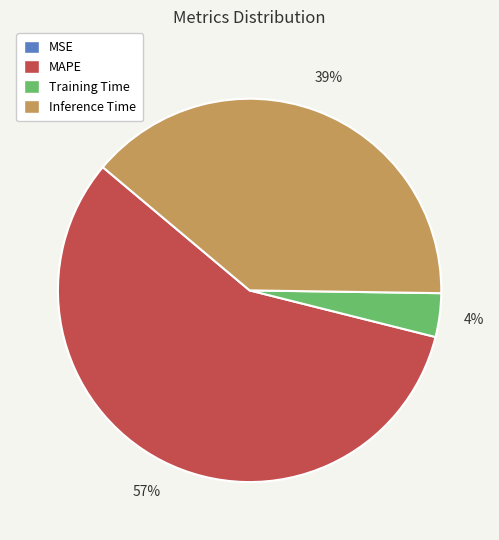

What is the ratio of the value at MAPE to the value at Inference Time?

1.5